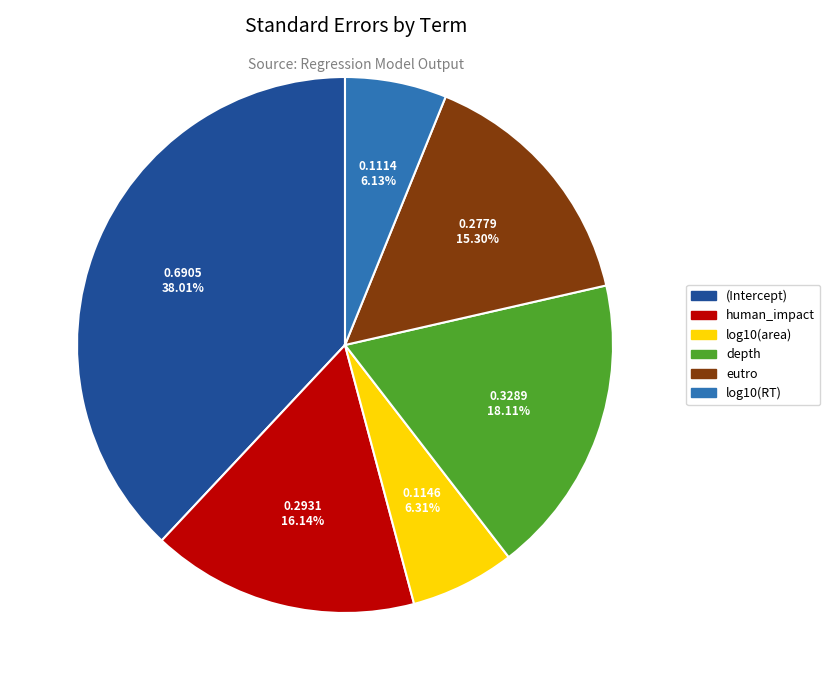

The (Intercept) slice represents 46% of the pie. True or false?

False